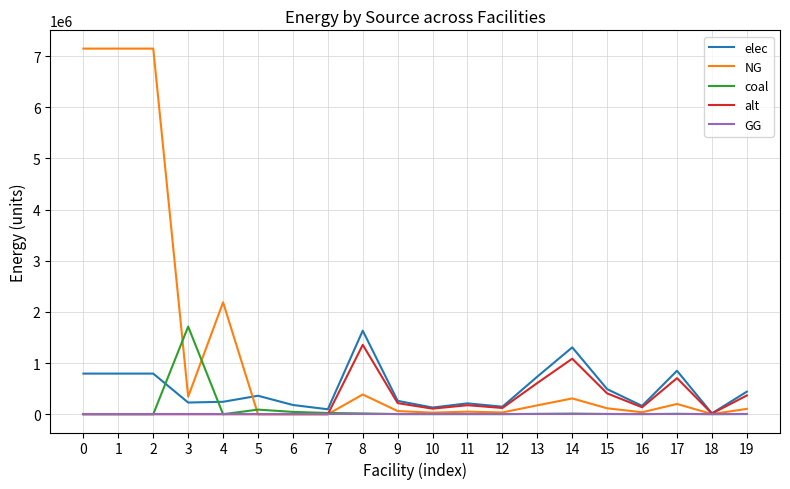

Which series has the largest range (max minus min)?

NG